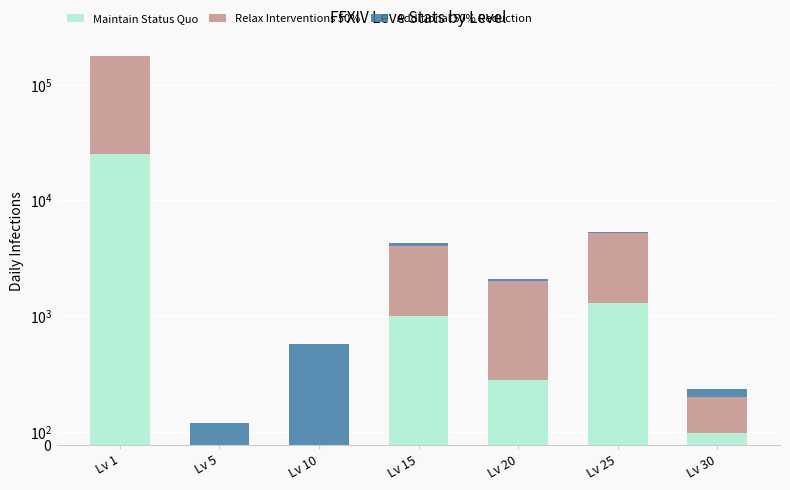

Between Lv 15 and Lv 30, which series saw the biggest shift?

Relax Interventions 50%